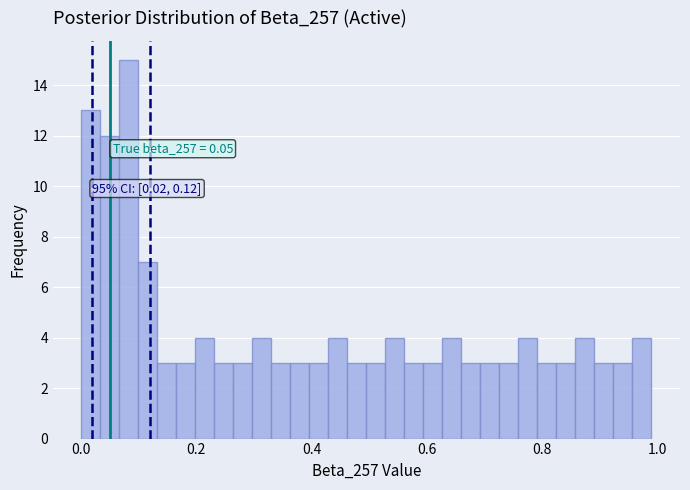

Around what value on the x-axis is the tallest bar? Give the approximate position of its centre, as read against the axis.

0.08